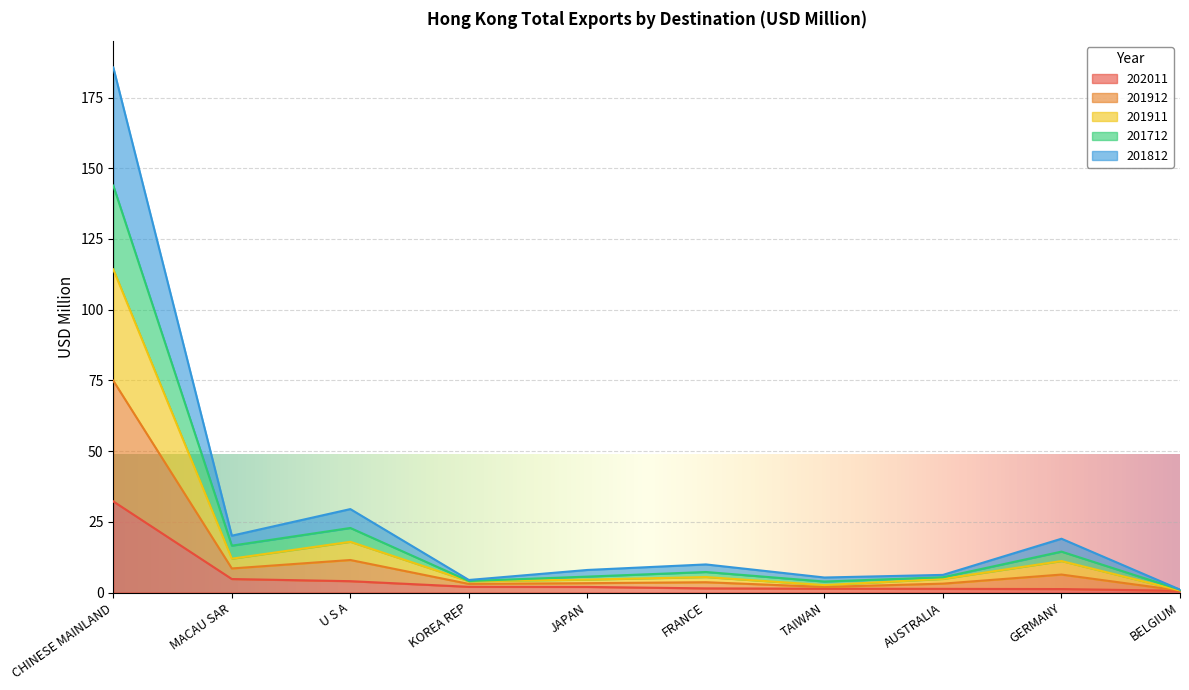

Rank the series at KOREA REP from lowest to highest value.

202011, 201812, 201912, 201712, 201911